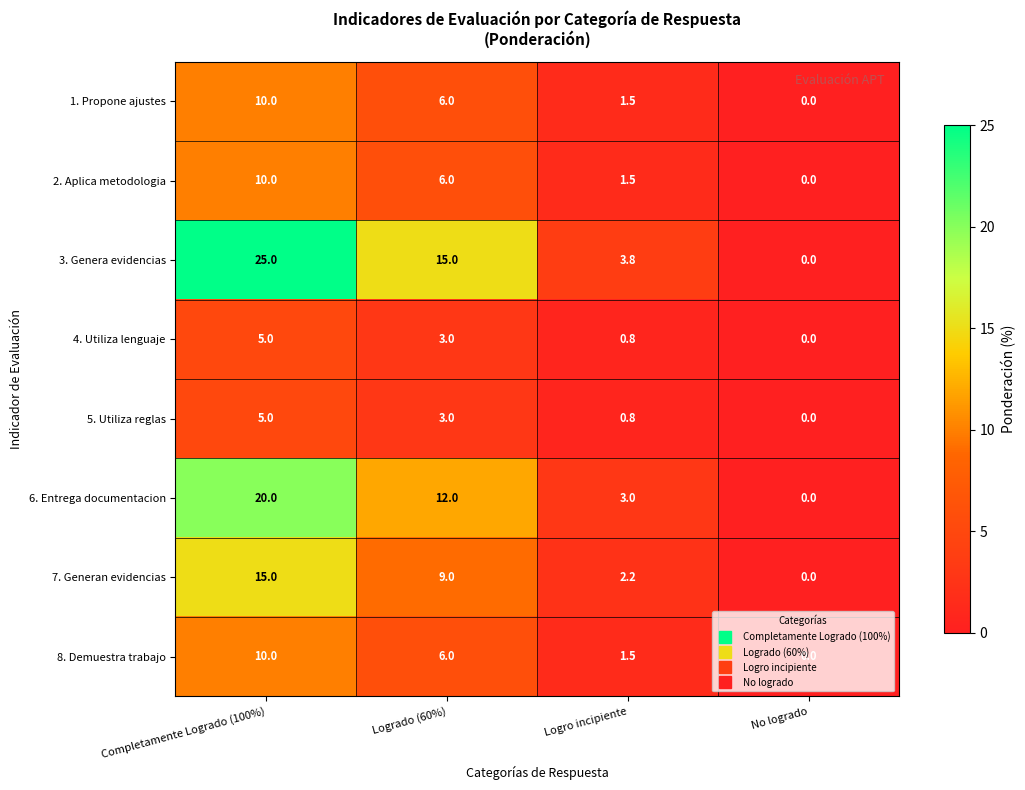

At which category is the sum across all series the highest?

Completamente Logrado (100%)